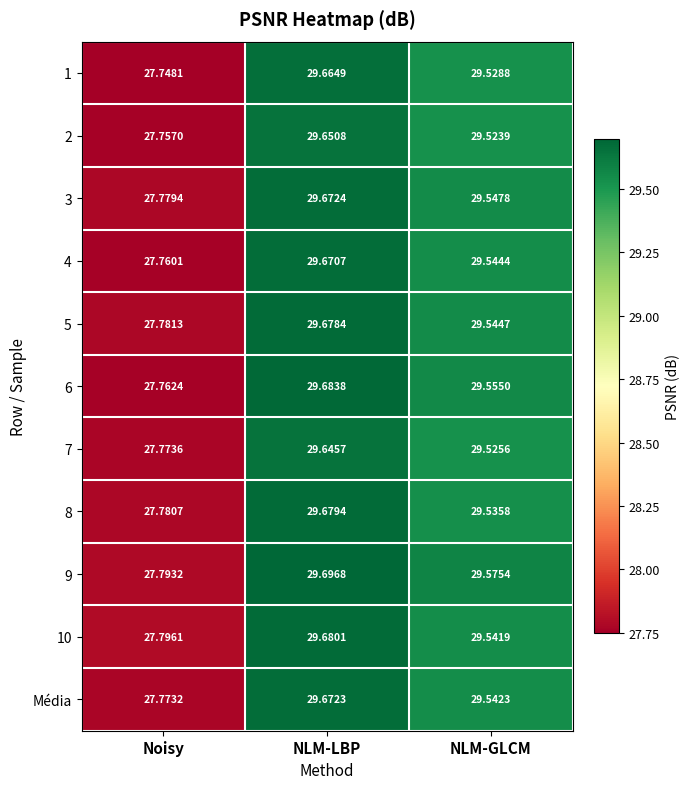

Is the value of 9 at Noisy greater than the value of Média at NLM-LBP?

No